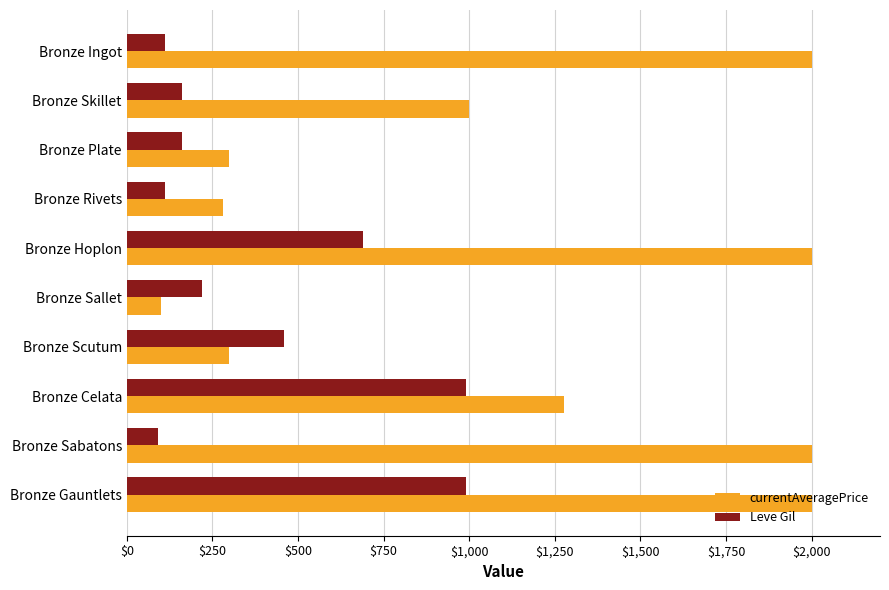

Rank the series by their average value, from lowest to highest.

Leve Gil, currentAveragePrice